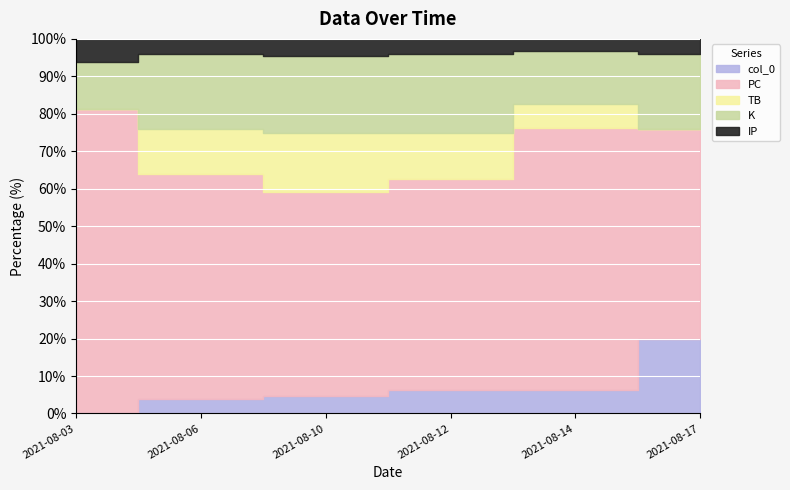

What is the value of the K point at the 3rd from the left?

9